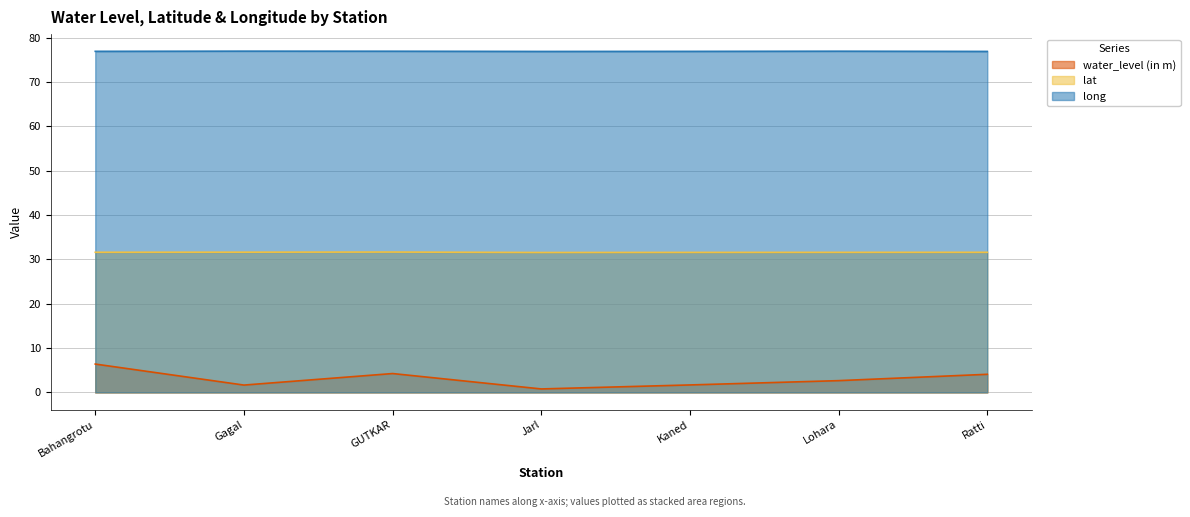

What is the label of the 5th point from the right?

GUTKAR